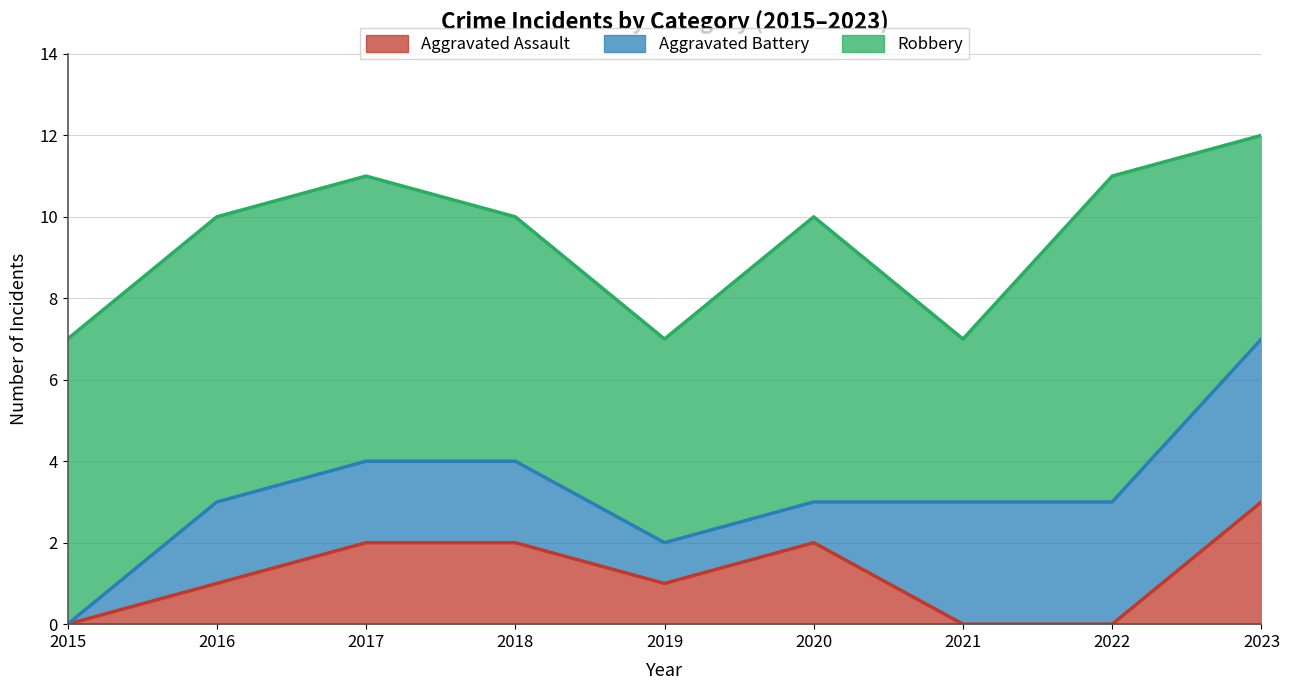

In Aggravated Assault, how many points are higher than both neighbors (excluding endpoints)?

1